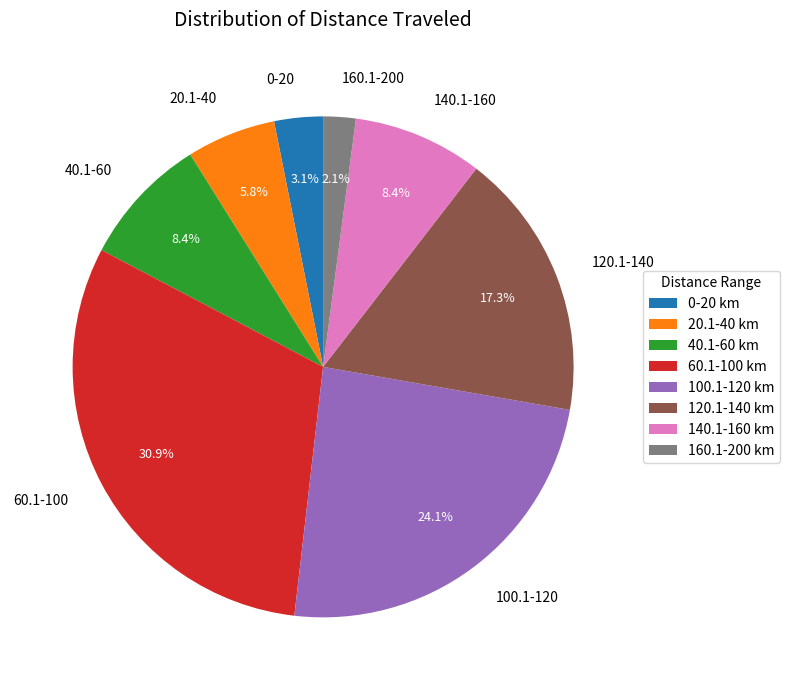

Combined, do 100.1-120 and 160.1-200 account for over 50%?

No